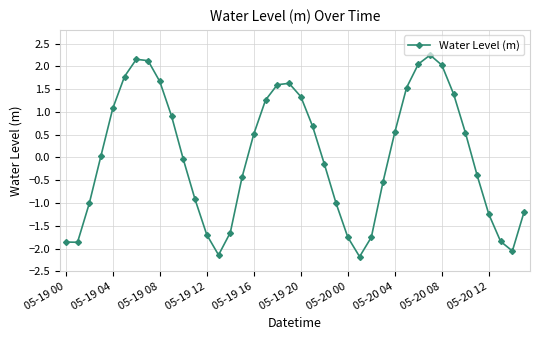

What is the value of the 3rd point from the left?

-1.0